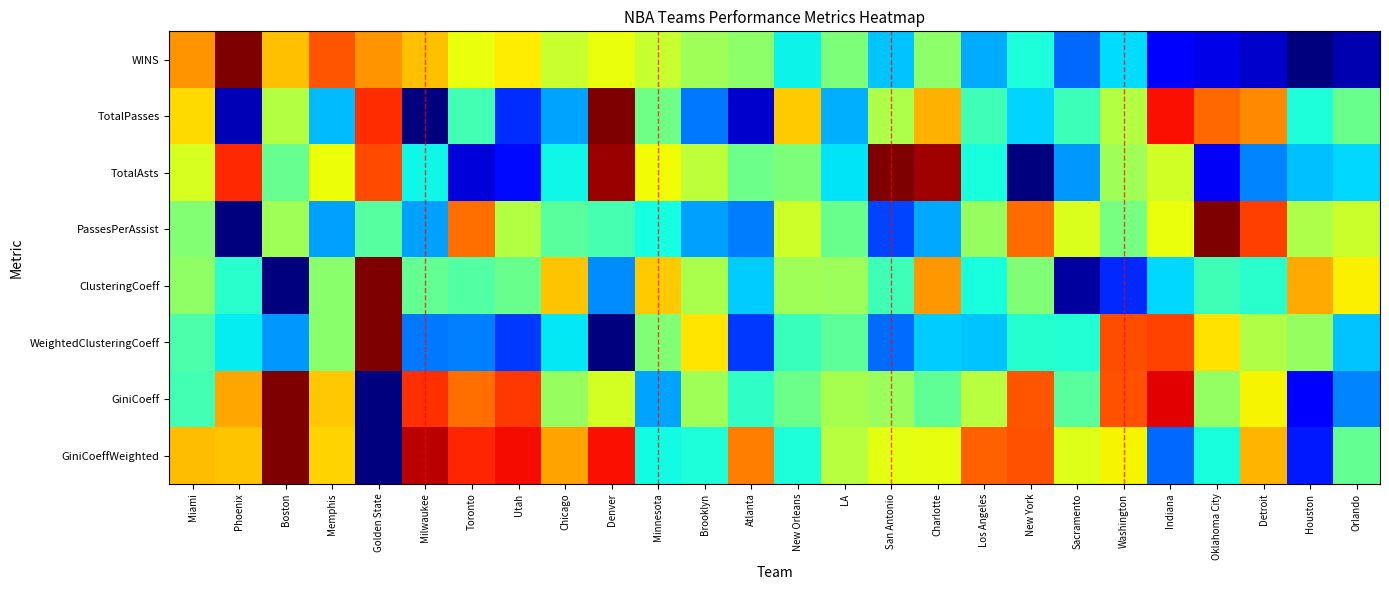

Which has a higher value, Phoenix or Charlotte?

Phoenix